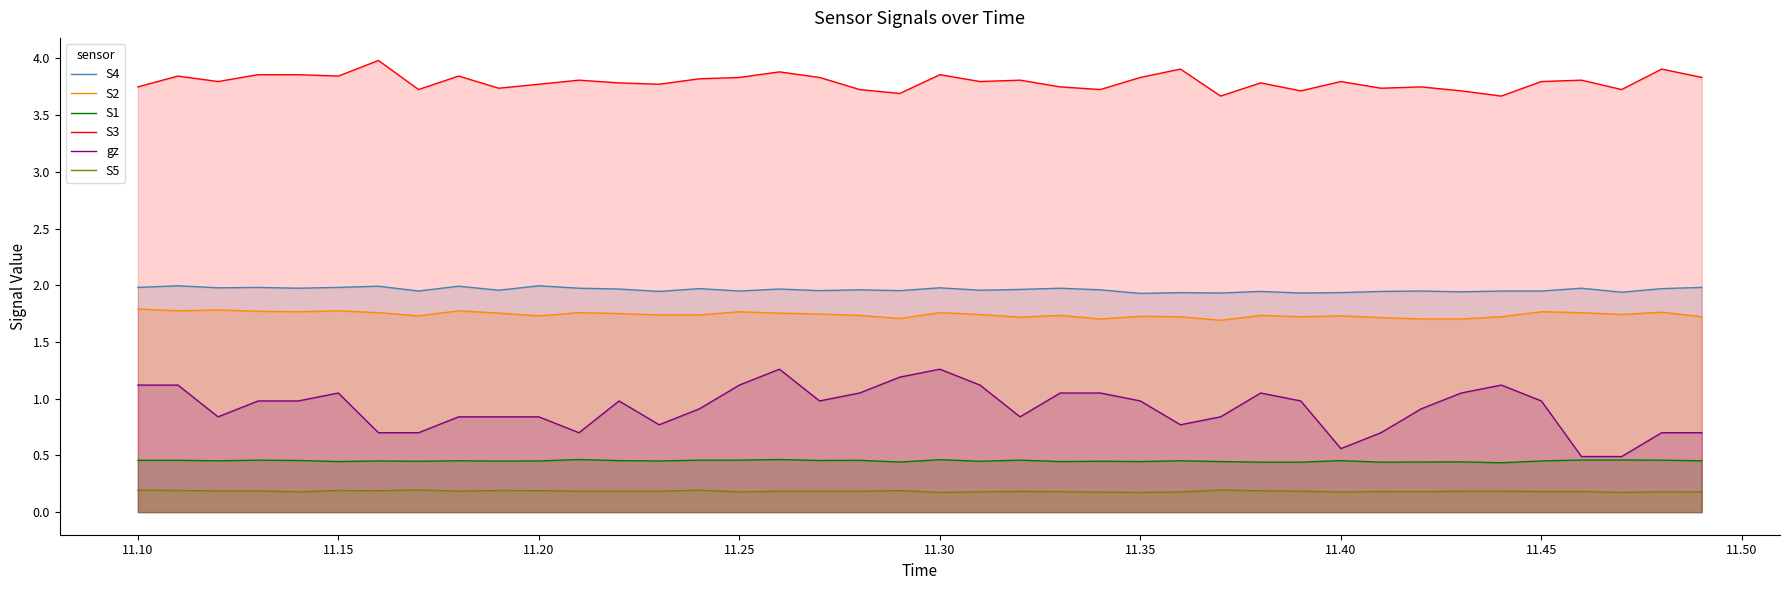

True or false: S1 and S2 intersect in this chart.

False